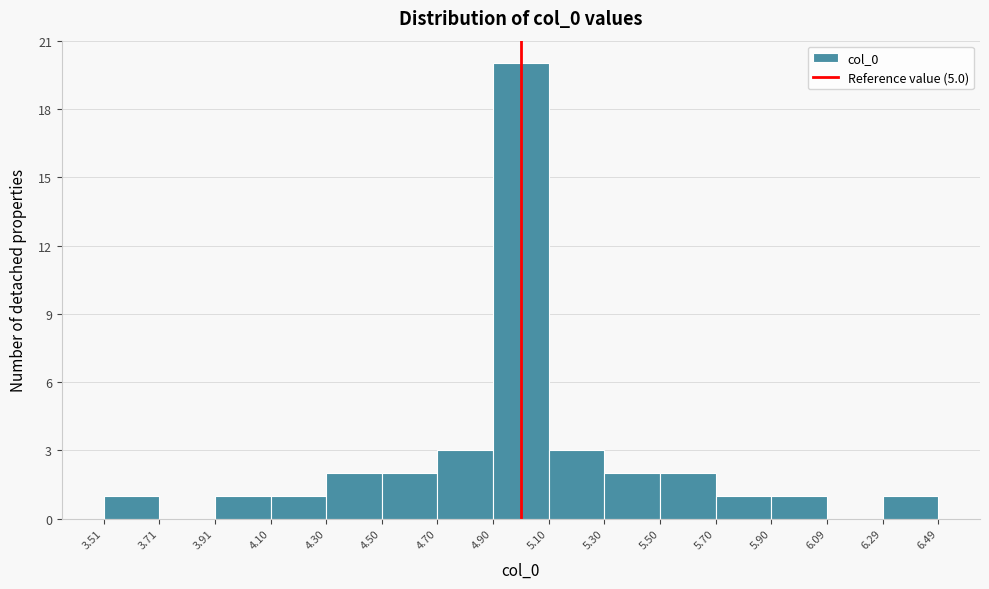

What is the height of the bar covering 5.70 to 5.90 on the x-axis? The values are not printed on the chart, so give them approximately, as read against the axis.

1